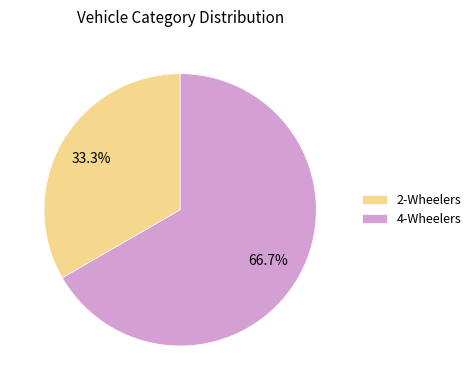

How many segments does this pie chart have?

2